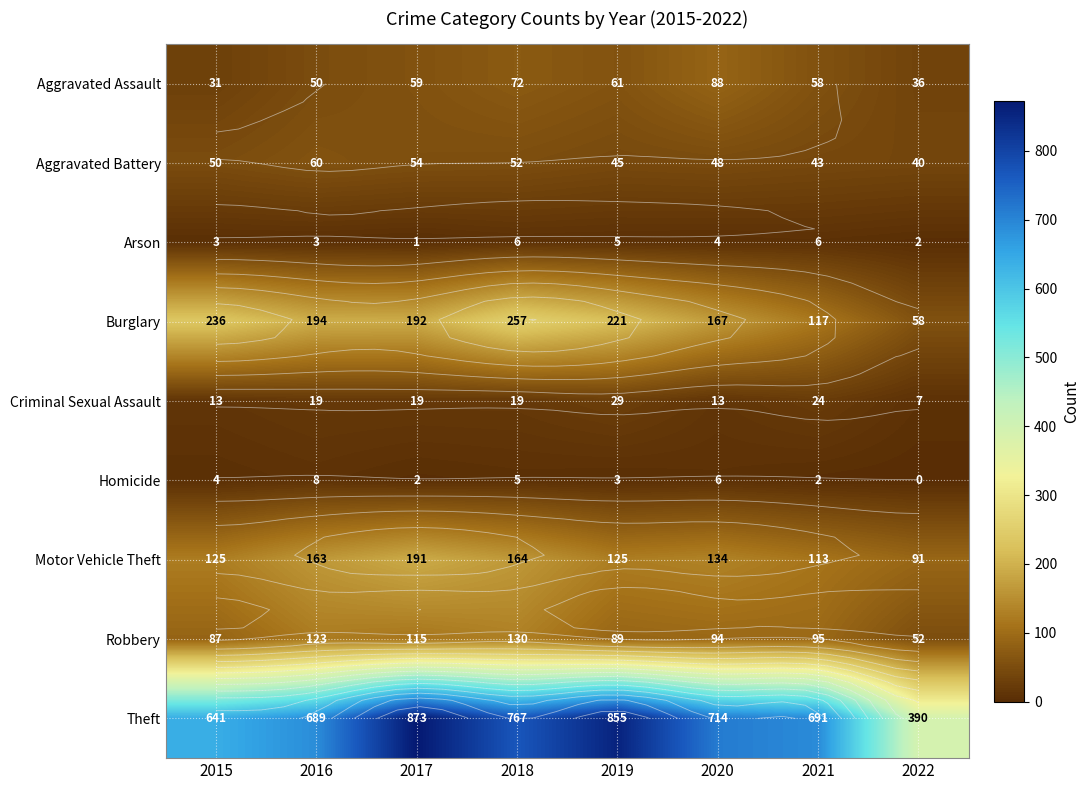

At which label does Robbery first exceed 95?

2016